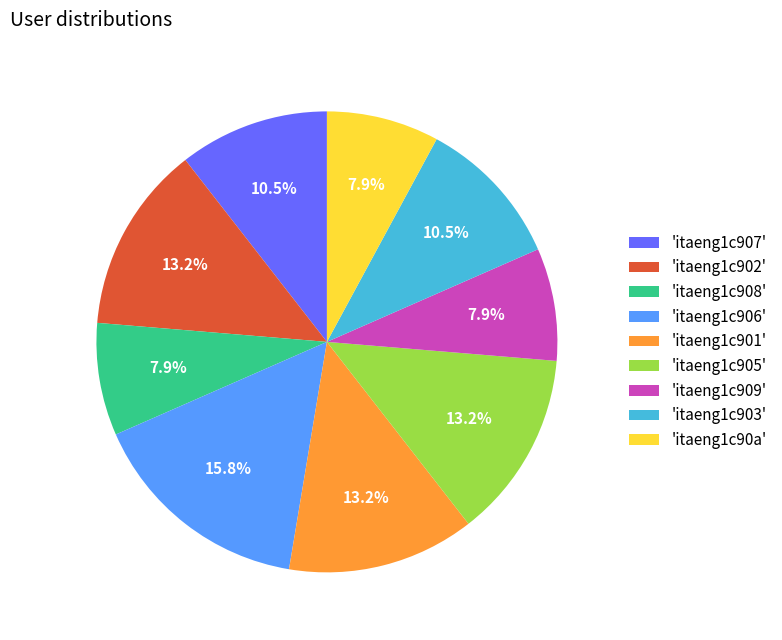

Between 'itaeng1c907' and 'itaeng1c905', which is larger?

'itaeng1c905'